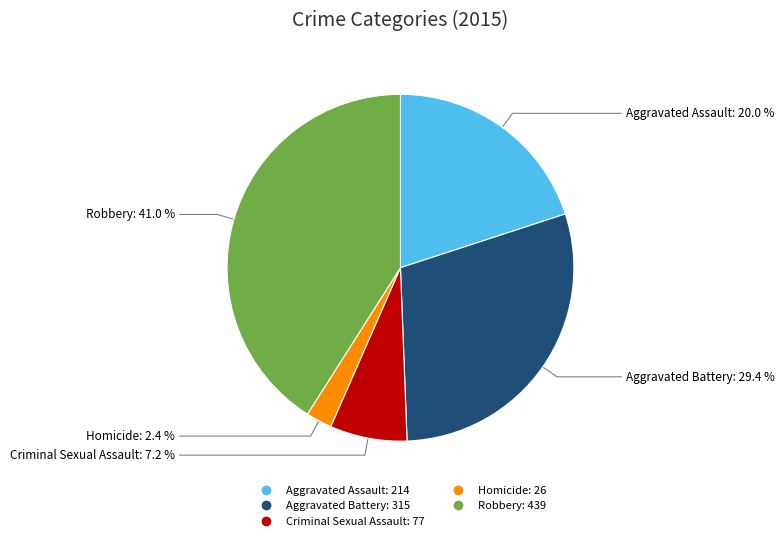

What is the total percentage of Robbery and Aggravated Assault?

61.0%